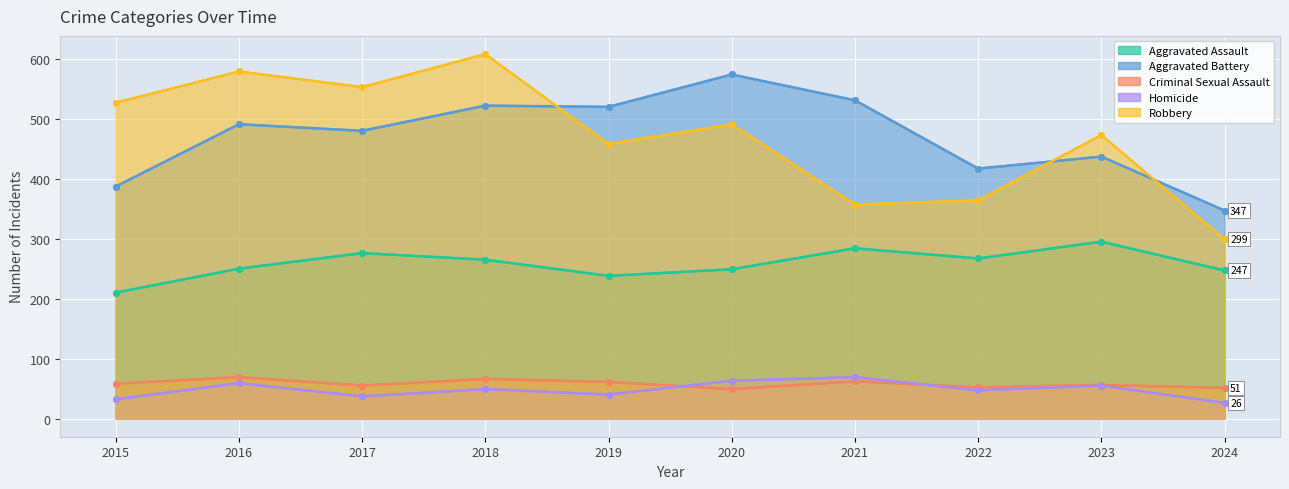

What are all the series names shown in the legend?

Aggravated Assault, Aggravated Battery, Criminal Sexual Assault, Homicide, Robbery